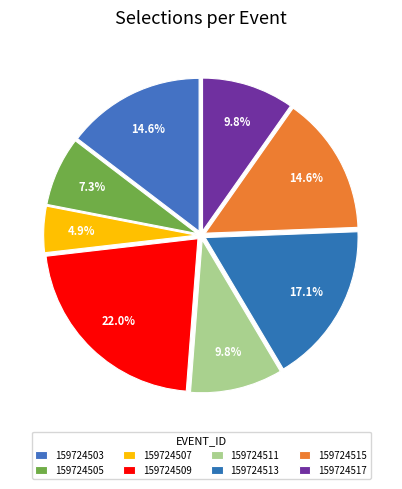

The 159724509 slice represents 22% of the pie. True or false?

True